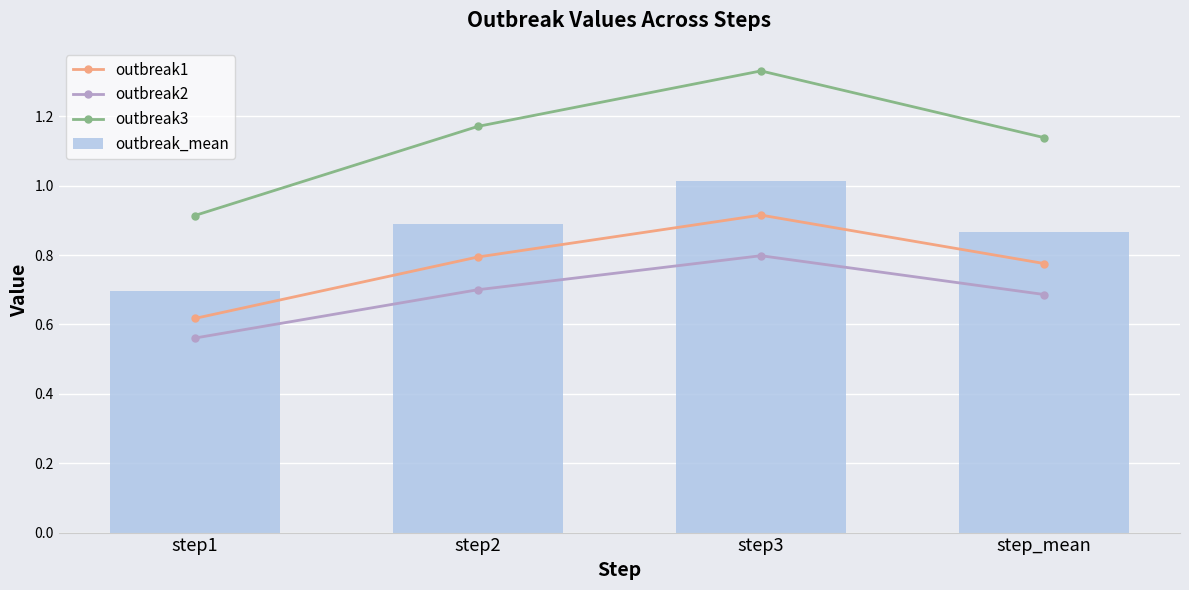

The value of outbreak1 at step1 is 0.1. True or false?

False